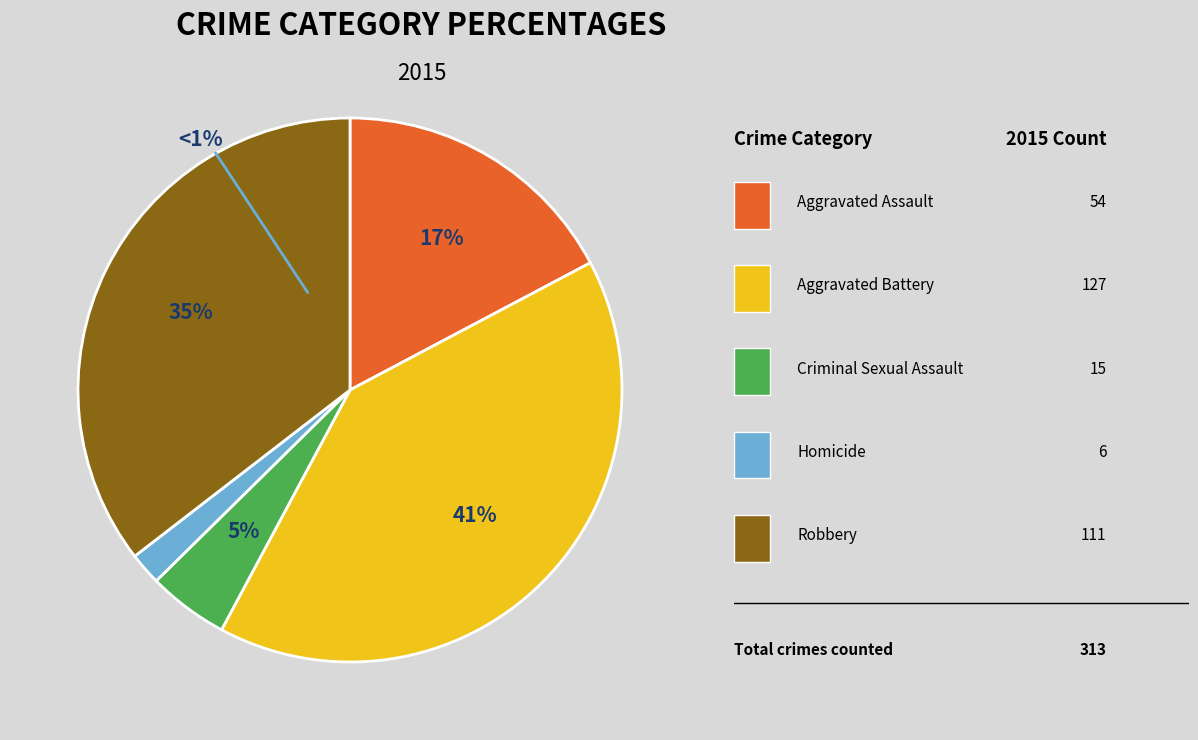

Which category has the smallest portion of the pie?

Homicide